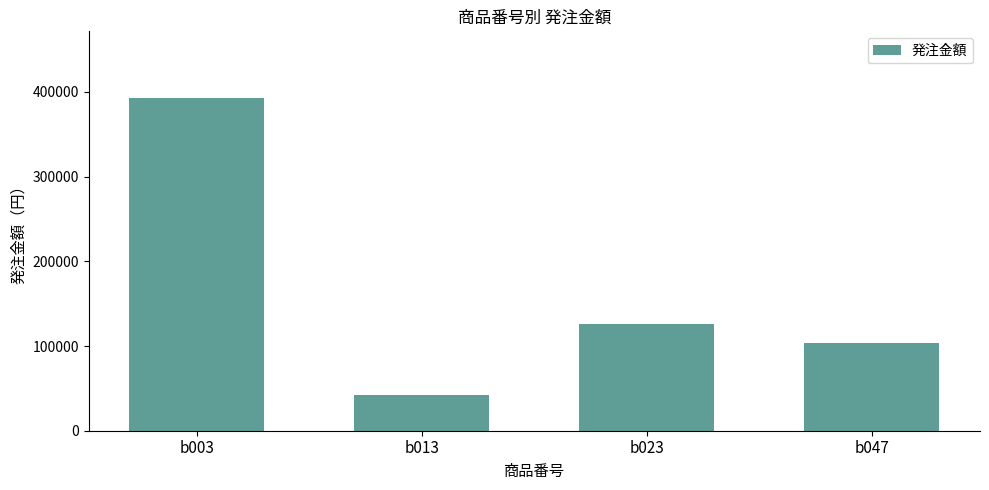

Reading left to right, transcribe all the data shown in this chart.

393000	42000	126000	103000